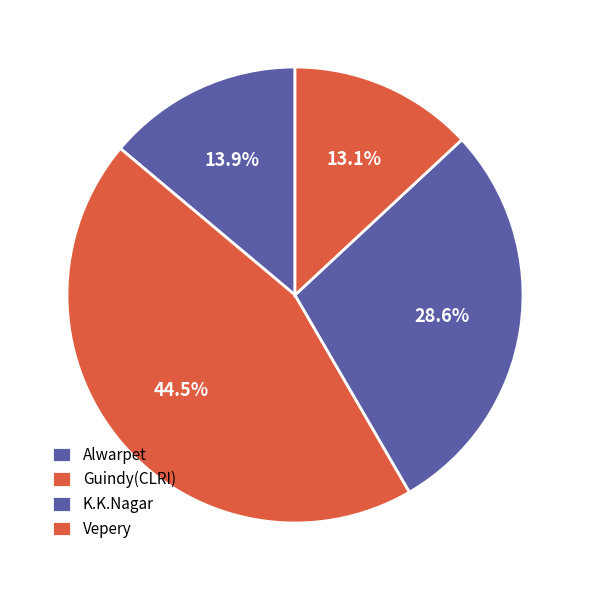

Which category has the biggest portion of the pie?

Guindy(CLRI)